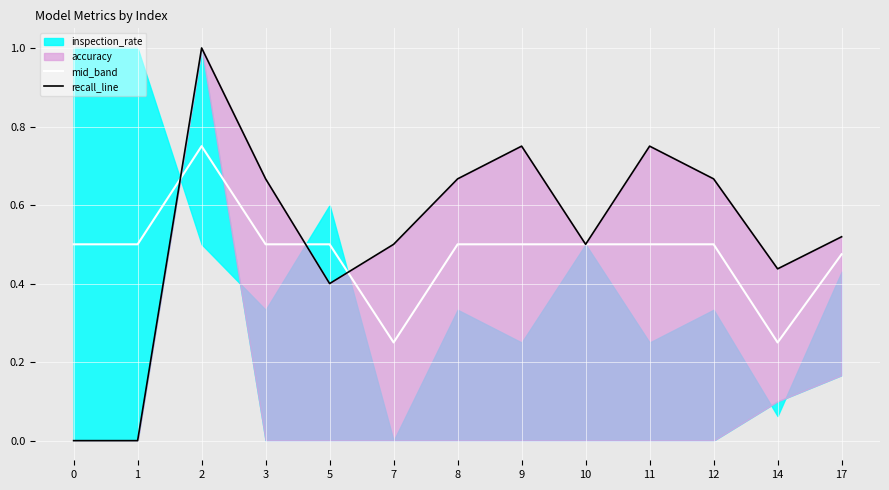

What is the value of the recall_line point at the 7th from the left?

0.7